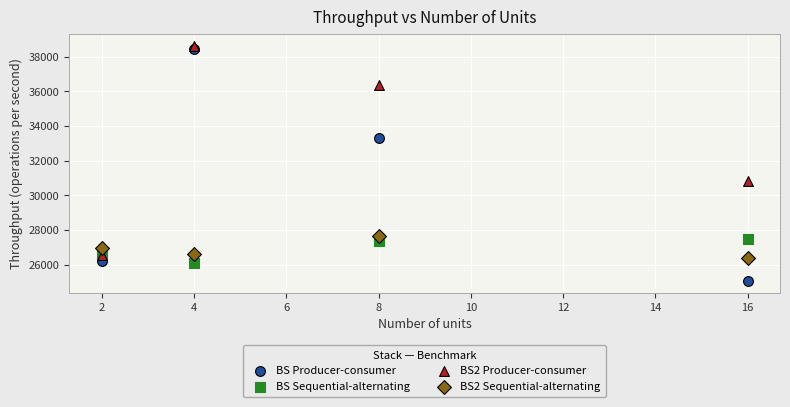

Which series contains the highest Y value?

BS2 Producer-consumer